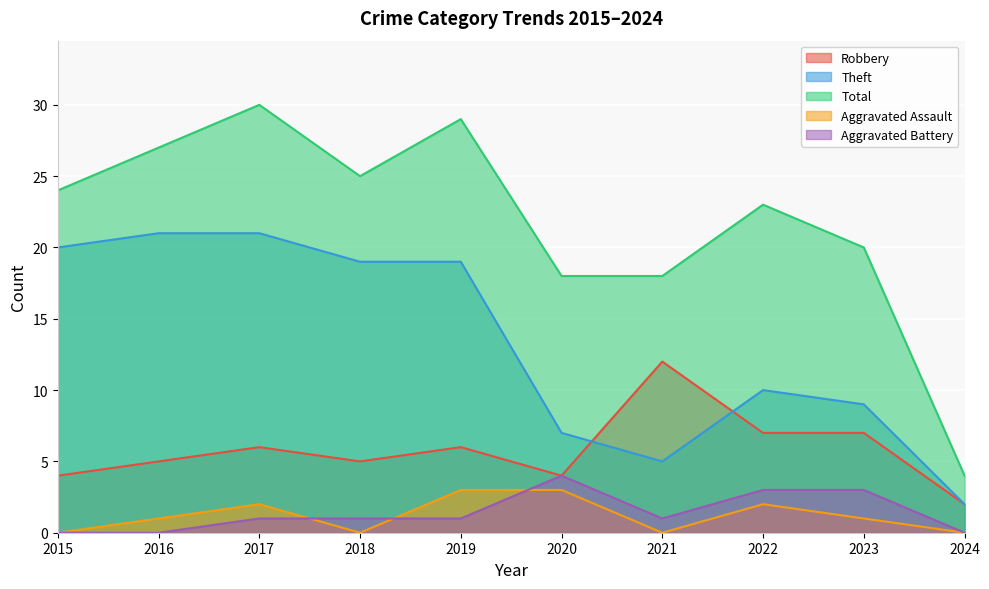

At how many categories does at least one series exceed 6?

9